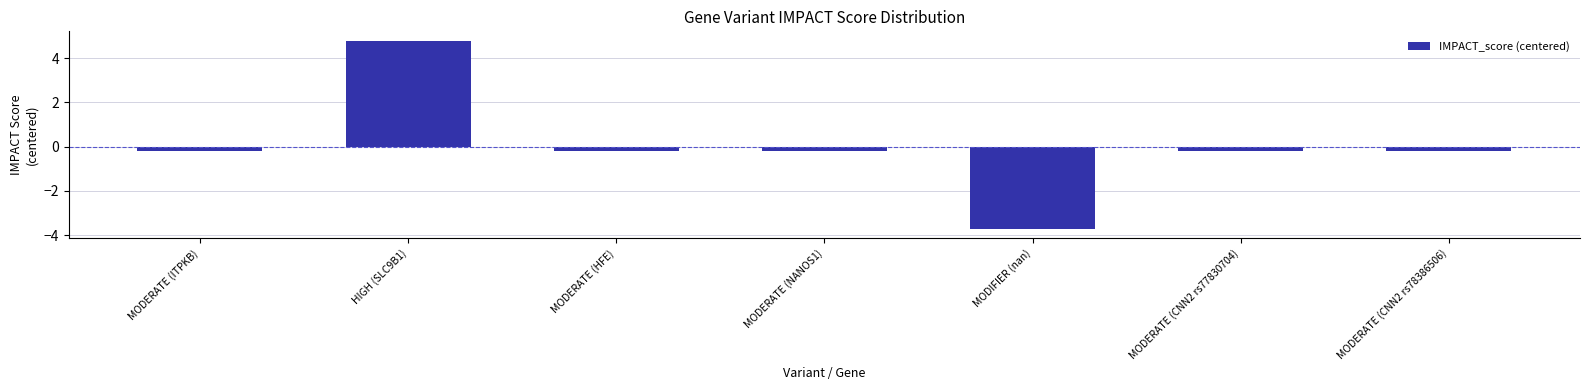

Is it true that the value at MODERATE (NANOS1) is -0.2?

True